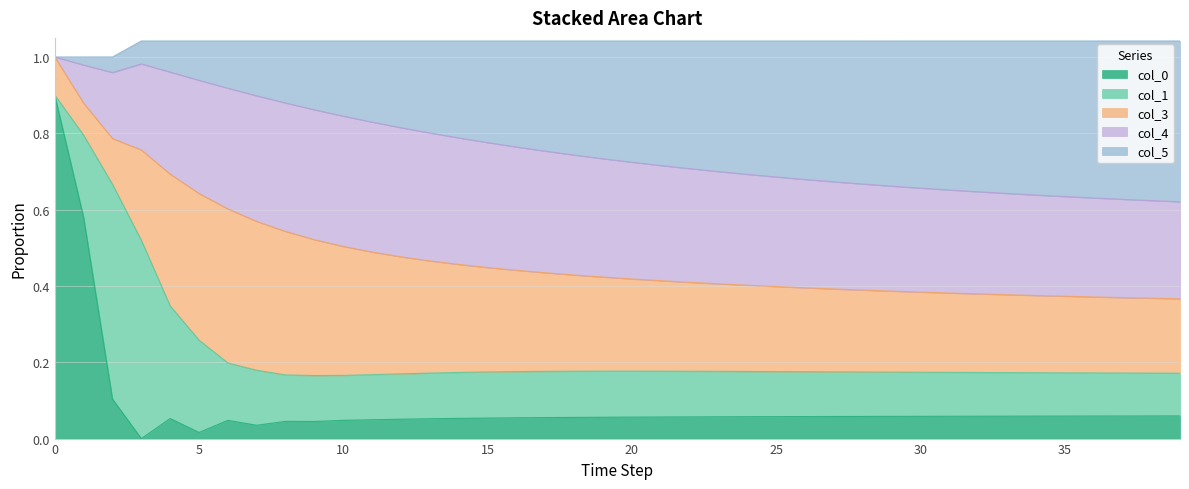

What is the difference between the maximum and minimum values in the col_3 series?

0.3